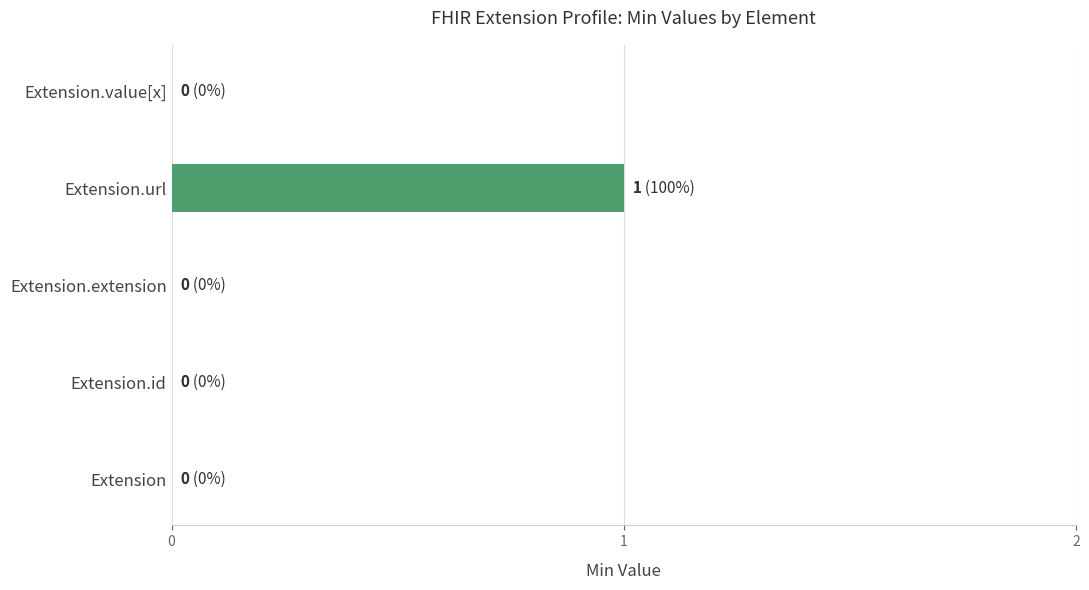

Is it true that the value at Extension.id is -1?

False